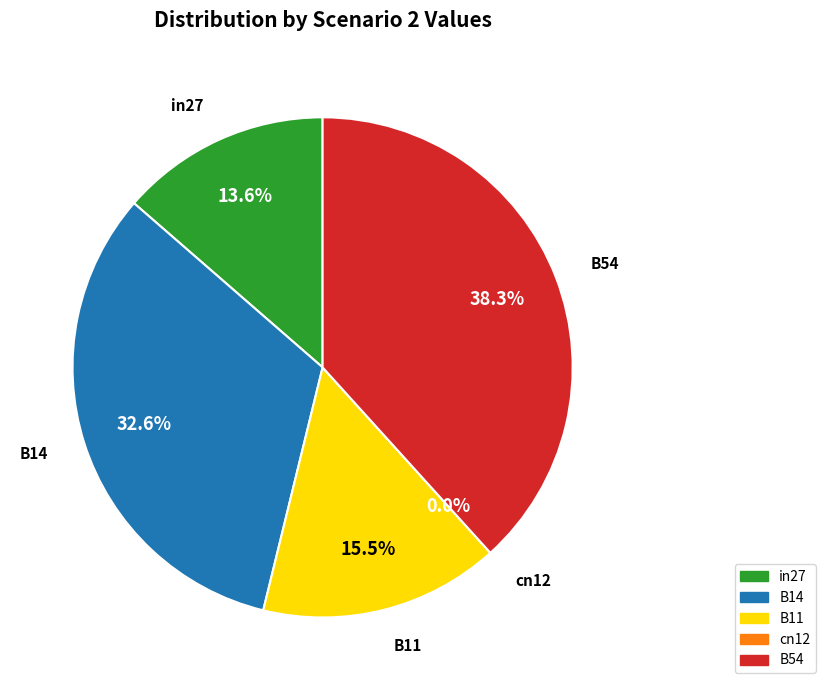

Does B54 represent more than half of the total?

No